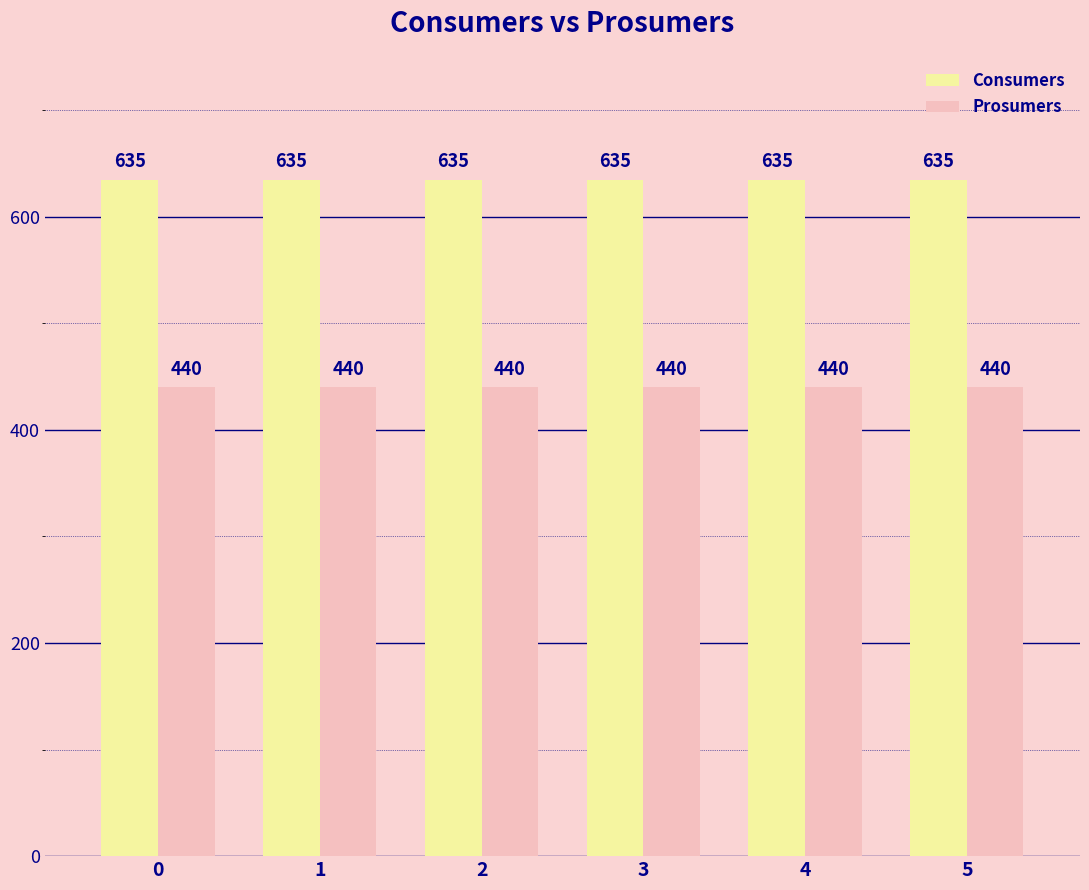

How many bars are there in total?

12